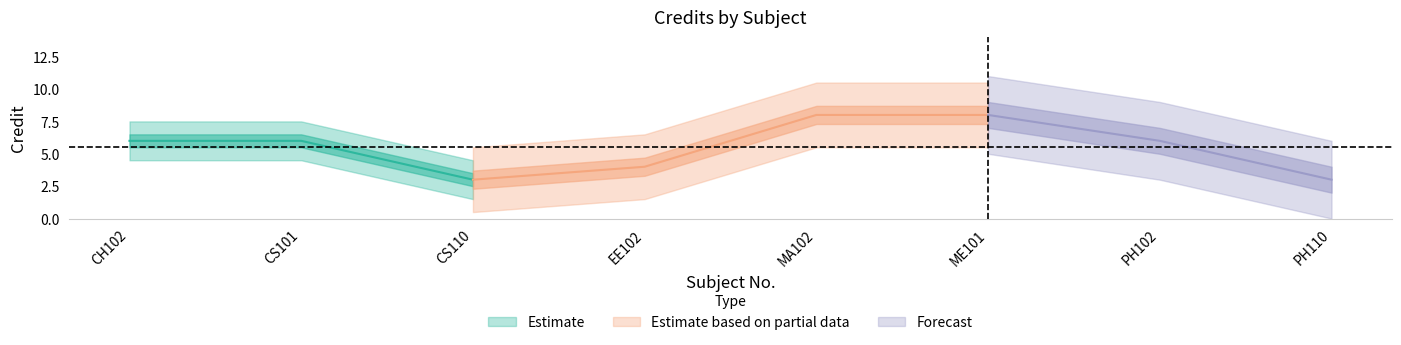

Between MA102 and CS110, which is larger?

MA102